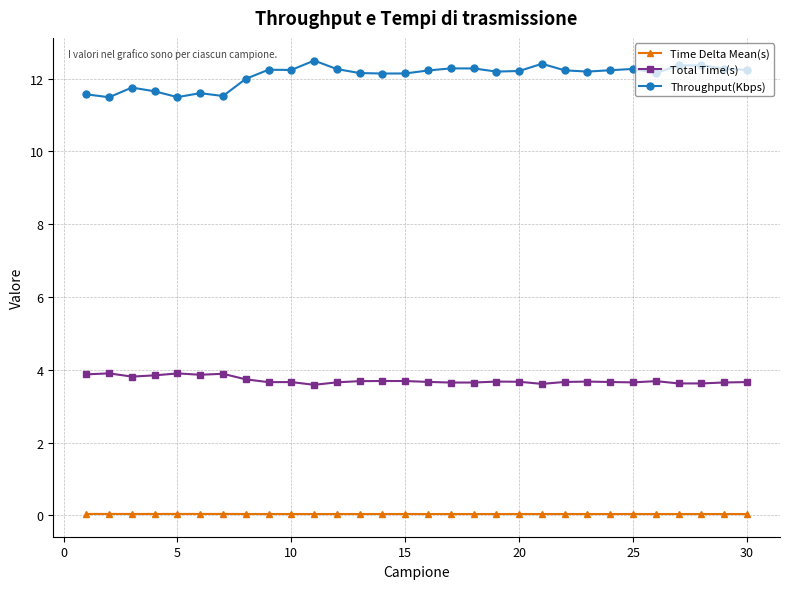

Which series has the widest spread of values?

Throughput(Kbps)